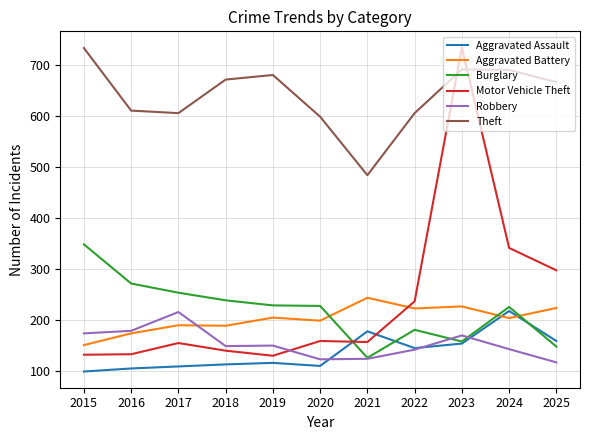

The value of Motor Vehicle Theft at 2023 is 1297. True or false?

False